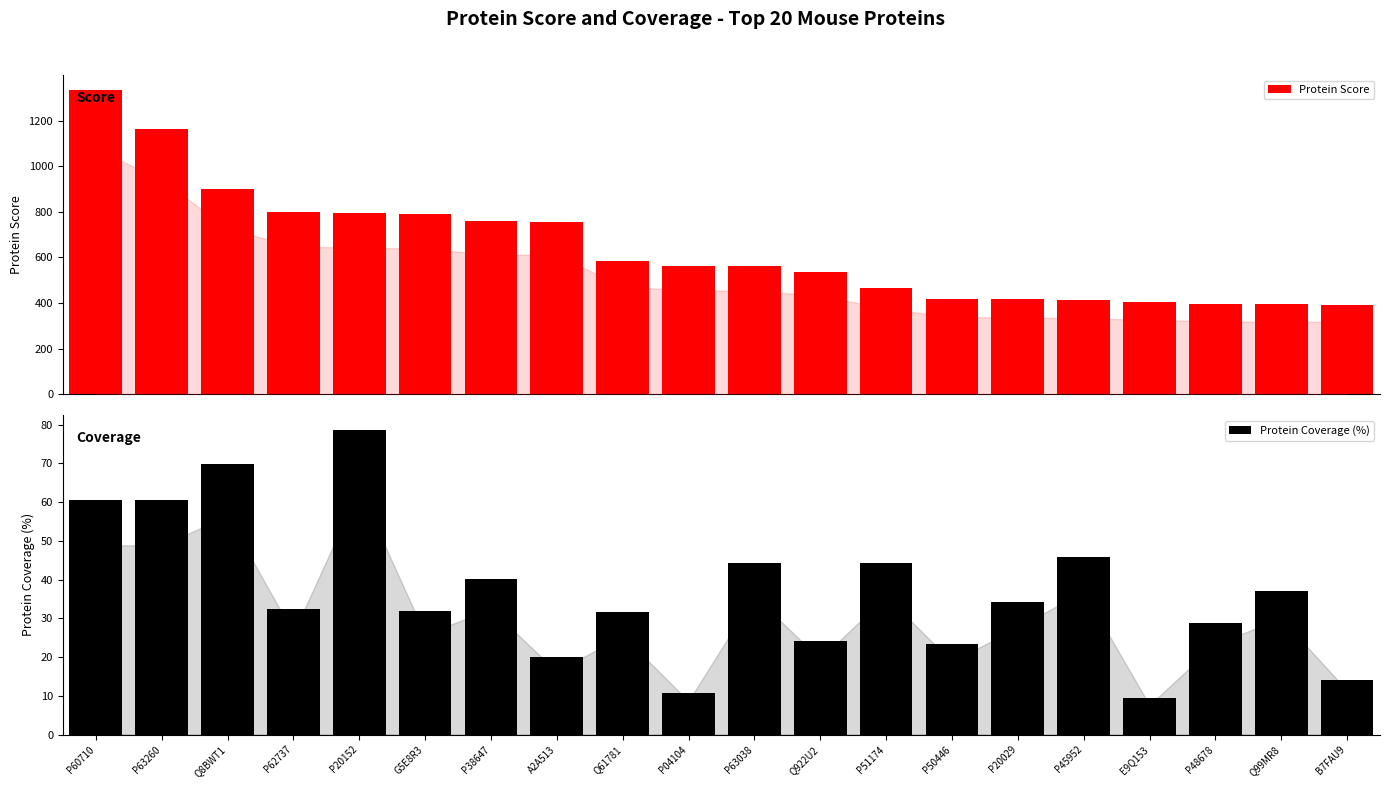

What is the total value across all series at P20152?

874.5